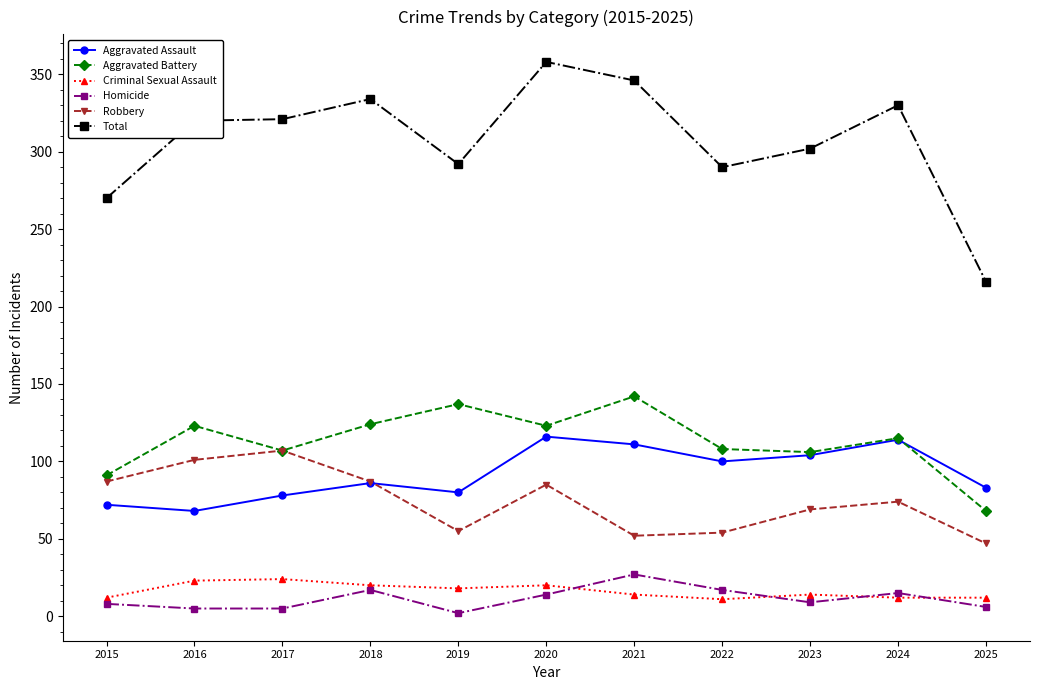

At 2016, list the series in order from largest to smallest.

Total, Aggravated Battery, Robbery, Aggravated Assault, Criminal Sexual Assault, Homicide